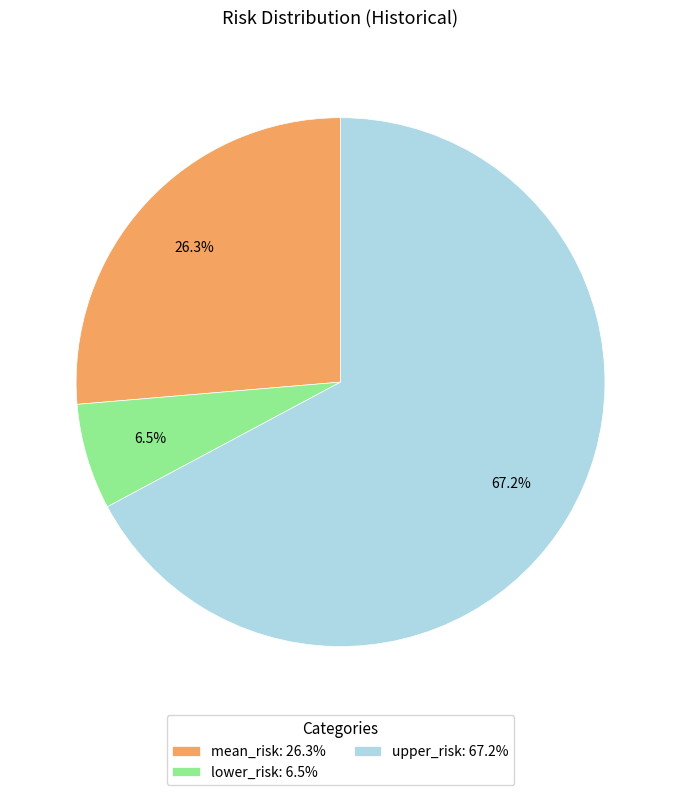

What percentage is NOT represented by upper_risk?

32.8%